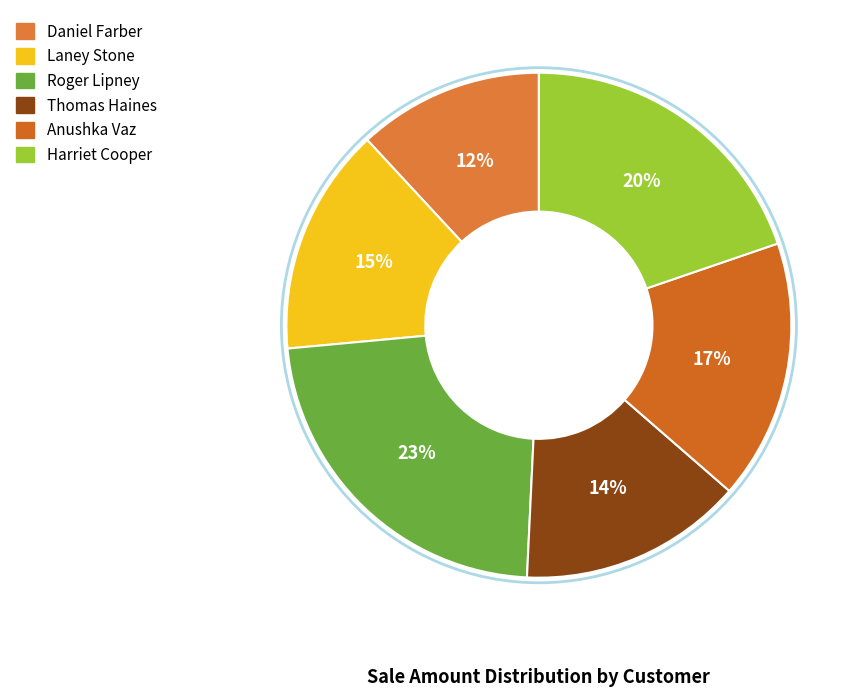

To the nearest percent, what is the difference between the largest and smallest slice percentages?

11%